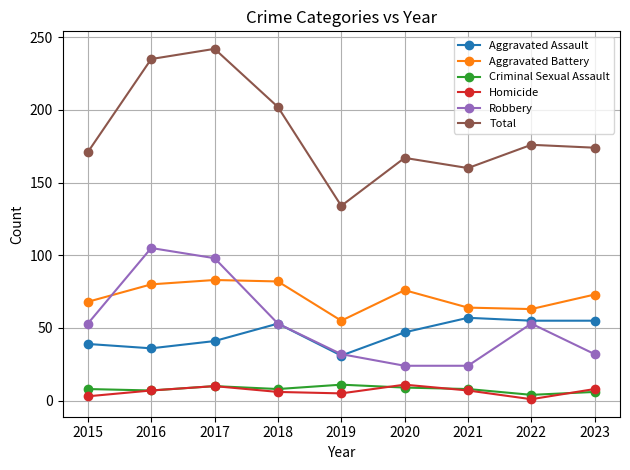

What value does the Aggravated Assault series have at 2018?

53